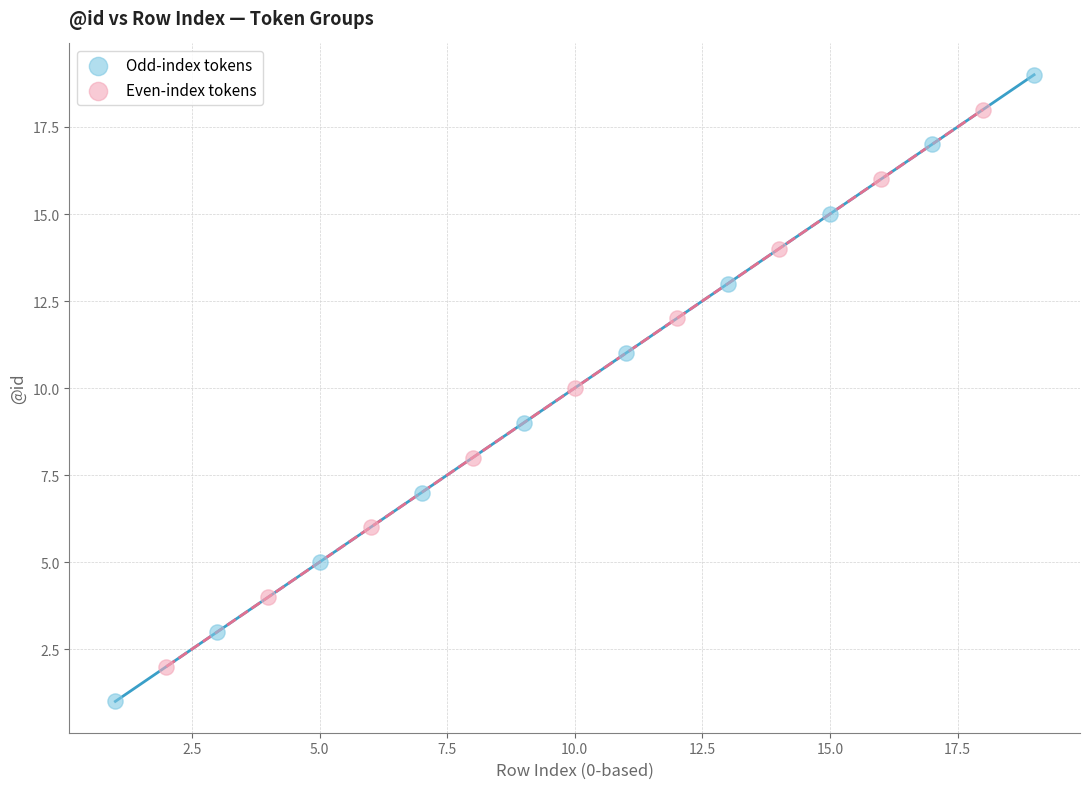

Which series contains the highest Y value?

Odd-index tokens